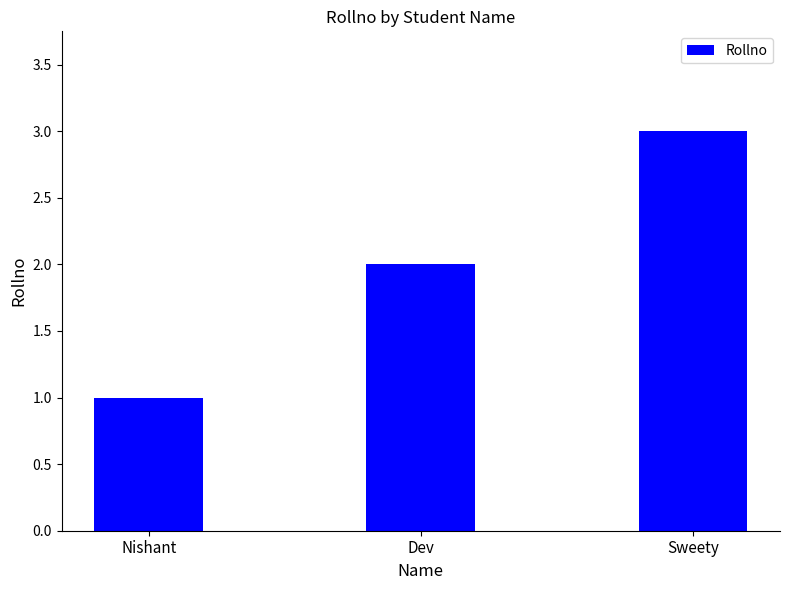

What is the minimum value shown in the chart?

1